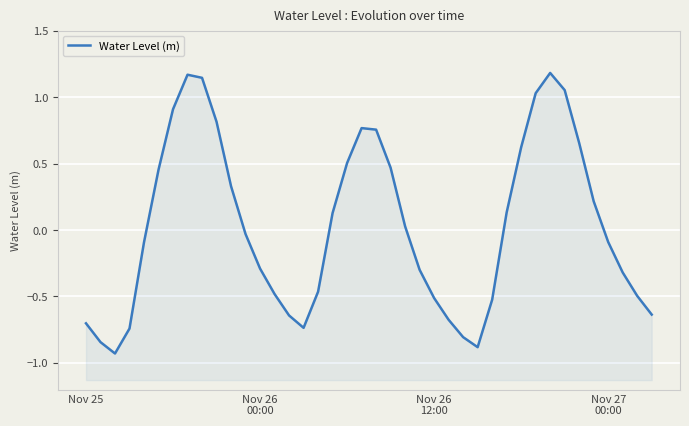

How many lines are shown in the chart?

1